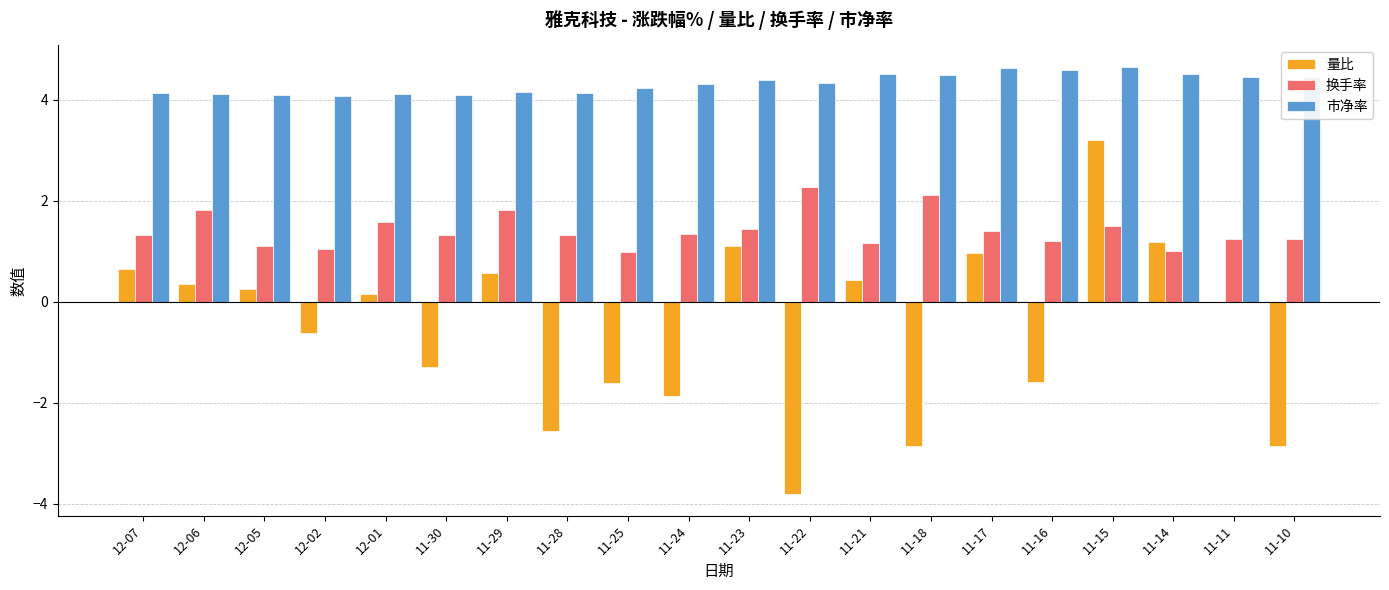

How many series are shown in this chart?

3